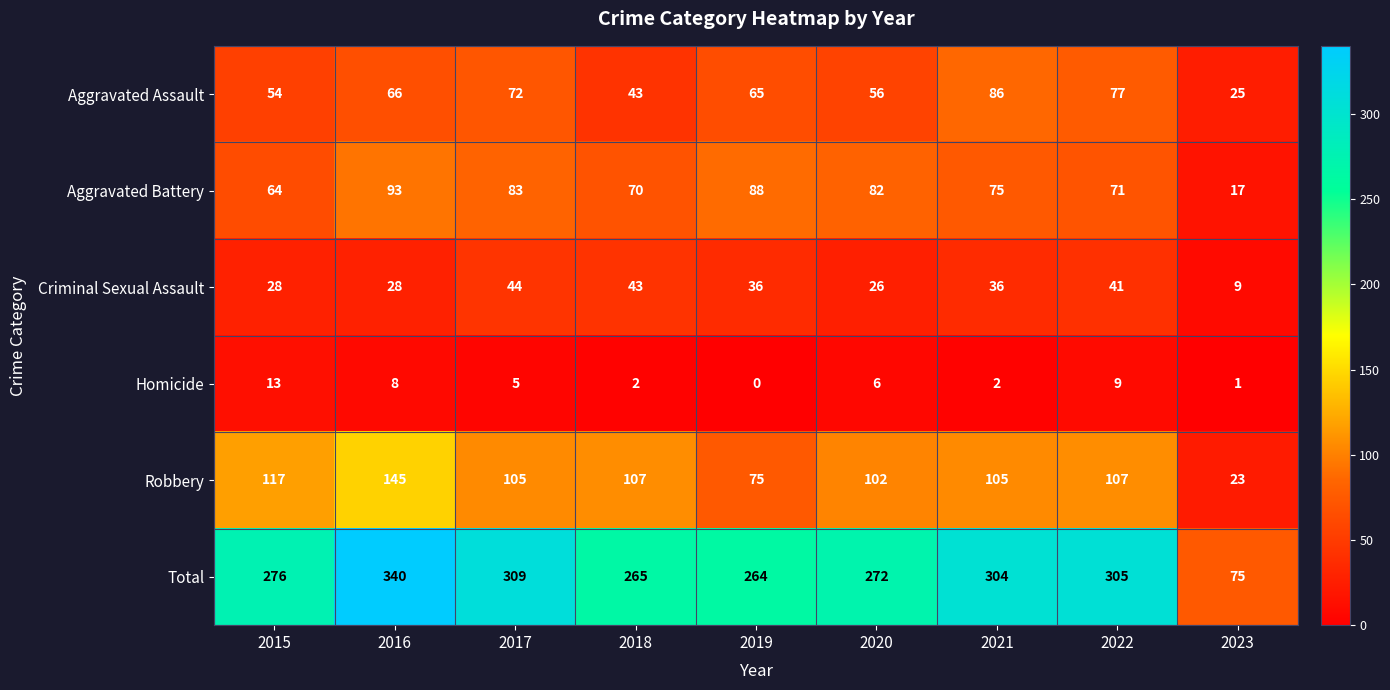

Rank the series at 2017 from lowest to highest value.

Homicide, Criminal Sexual Assault, Aggravated Assault, Aggravated Battery, Robbery, Total